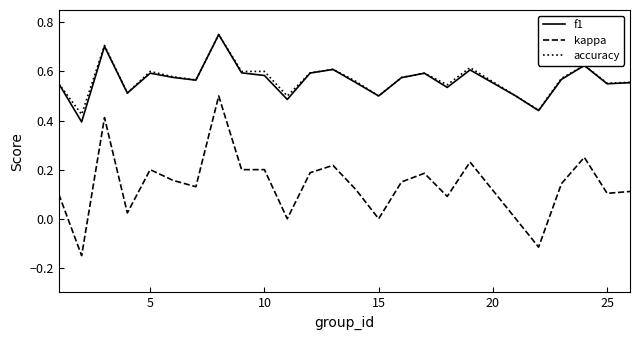

Which series has the widest spread of values?

kappa